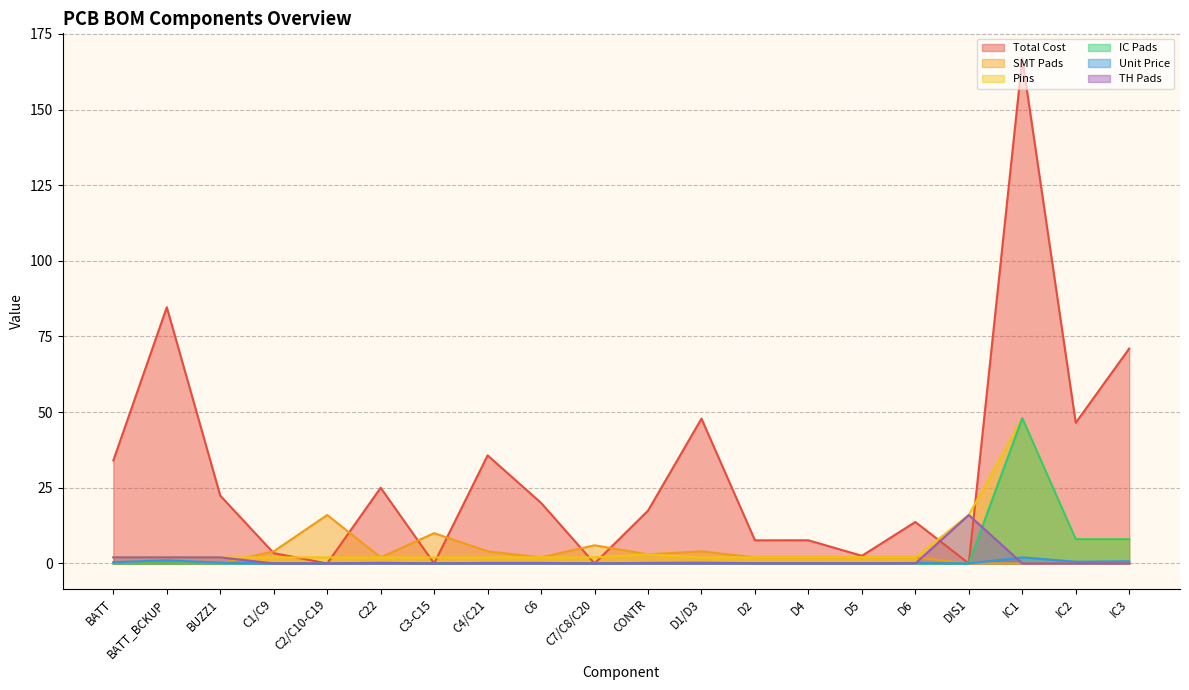

How many data points in SMT Pads are above 2?

7